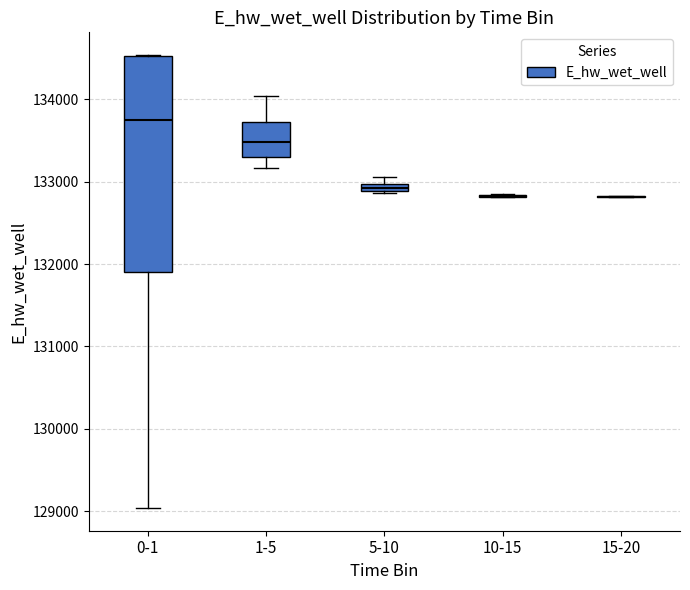

Where does the median line of the box for 1-5 sit on the y-axis? The values are not printed on the chart, so give them approximately, as read against the axis.

133500